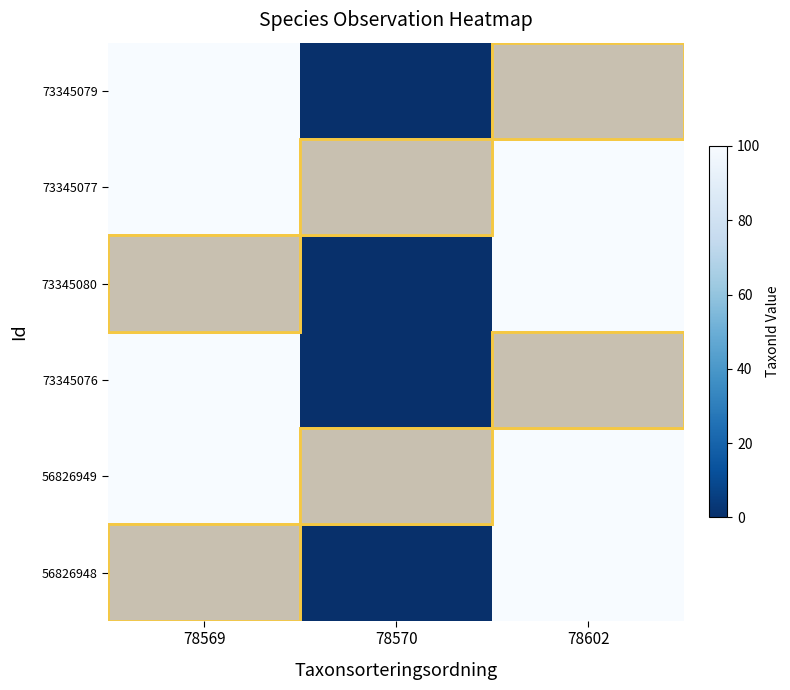

What is the sum of all 73345076 values?

199.9